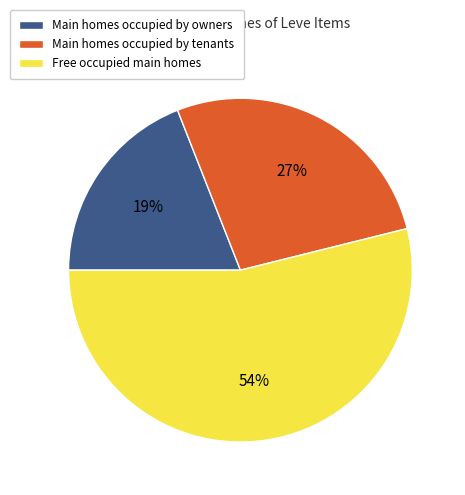

Is there a majority slice in this chart?

Yes